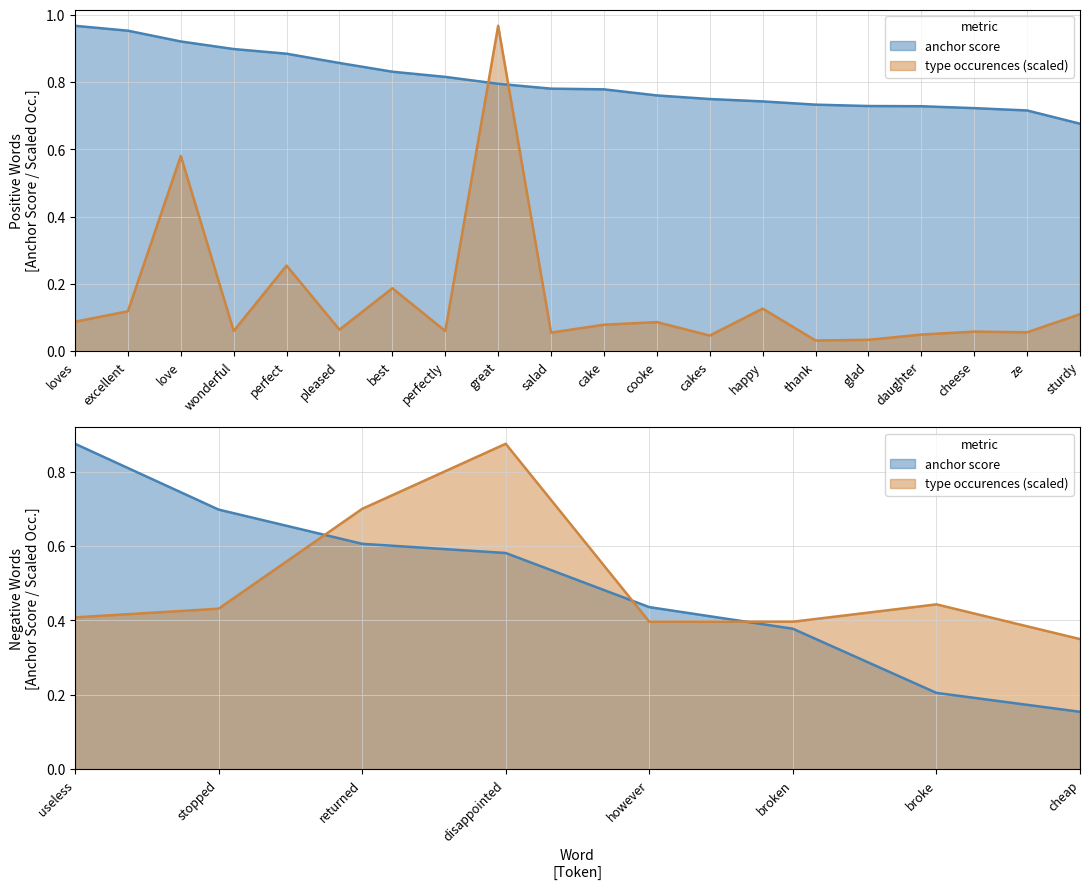

At which category does type occurences reach its first local valley?

wonderful